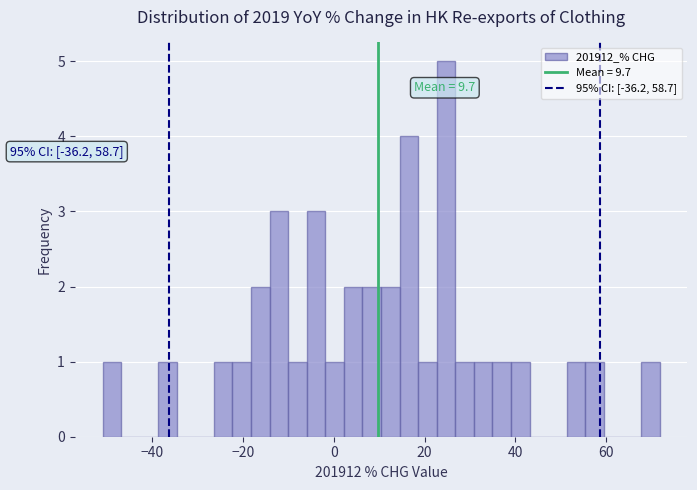

Around what value on the x-axis is the tallest bar? Give the approximate position of its centre, as read against the axis.

24